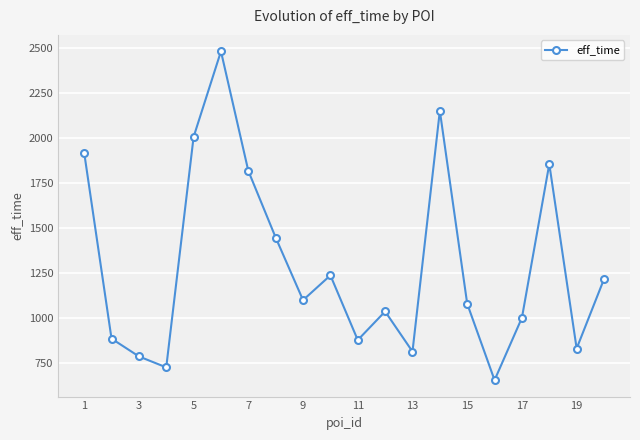

What is the difference between the maximum and minimum values?

1829